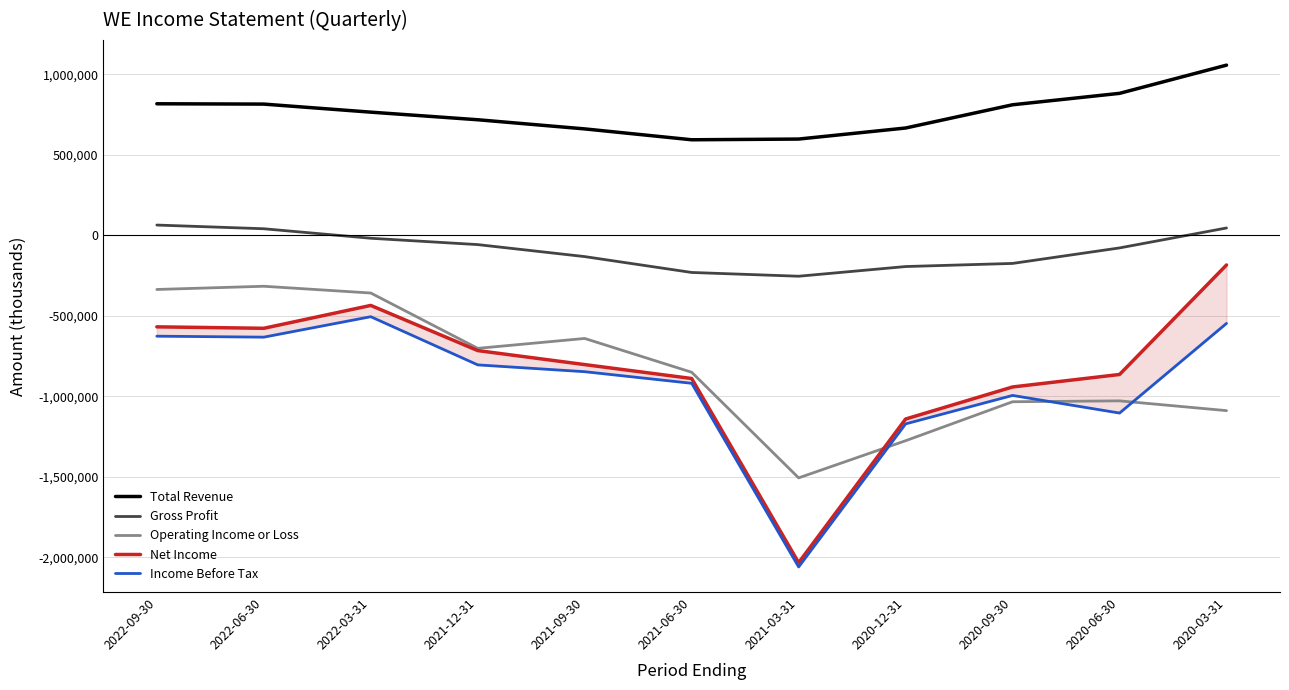

What is the difference between the Income Before Tax values at 2020-09-30 and 2021-03-31?

1065000